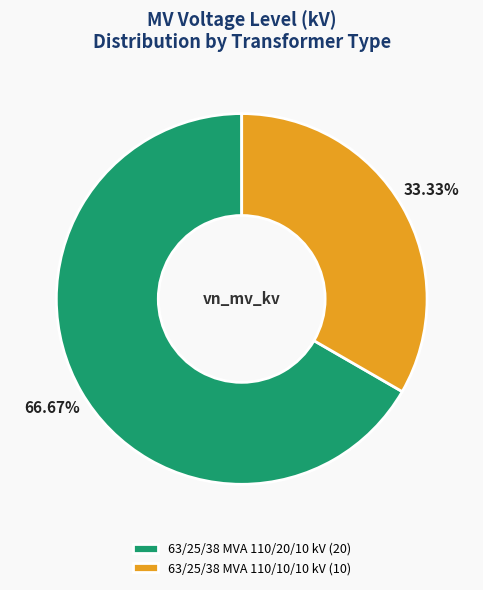

Rank the categories by value from highest to lowest.

63/25/38 MVA 110/20/10 kV, 63/25/38 MVA 110/10/10 kV